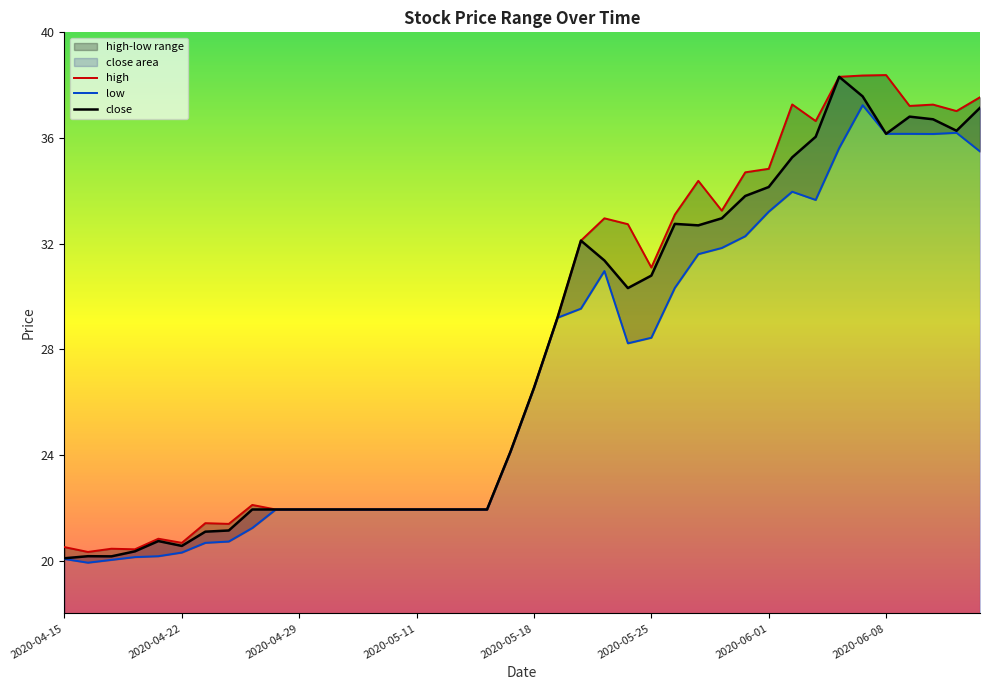

List the series in order of their peak value, lowest first.

low, close, high